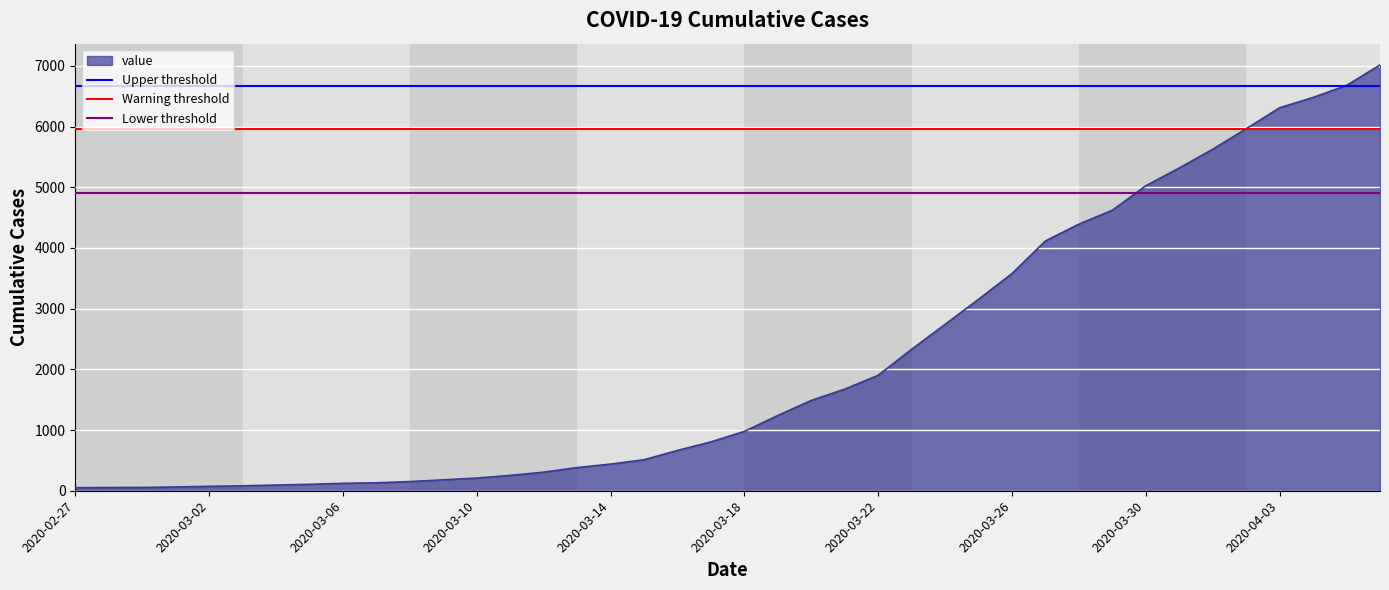

What is the value of the Upper threshold point at the 2nd from the left?

6663.3